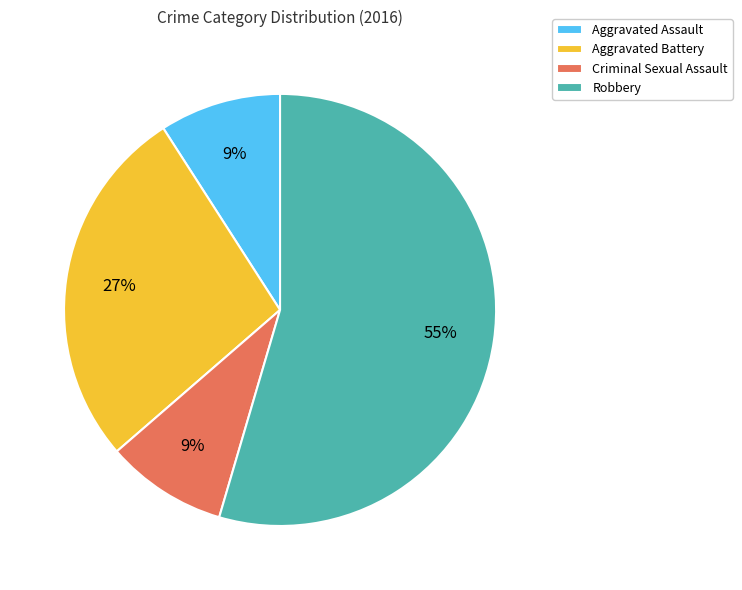

To the nearest percent, what is the combined percentage of Criminal Sexual Assault and Aggravated Assault?

18%